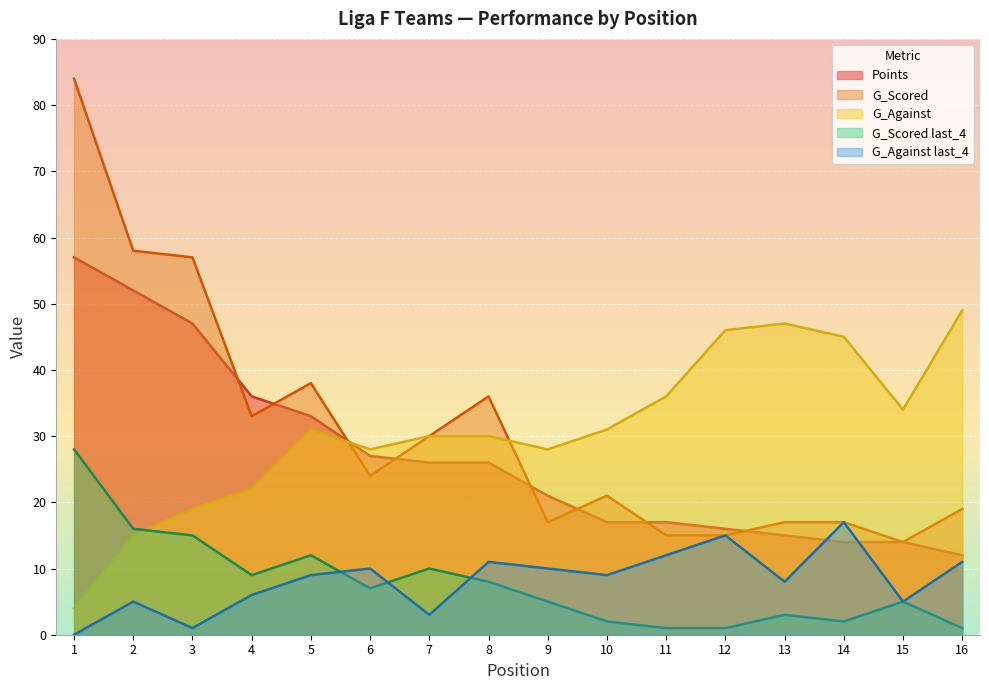

List the series in order of their peak value, highest first.

G_Scored, Points, G_Against, G_Scored last_4, G_Against last_4